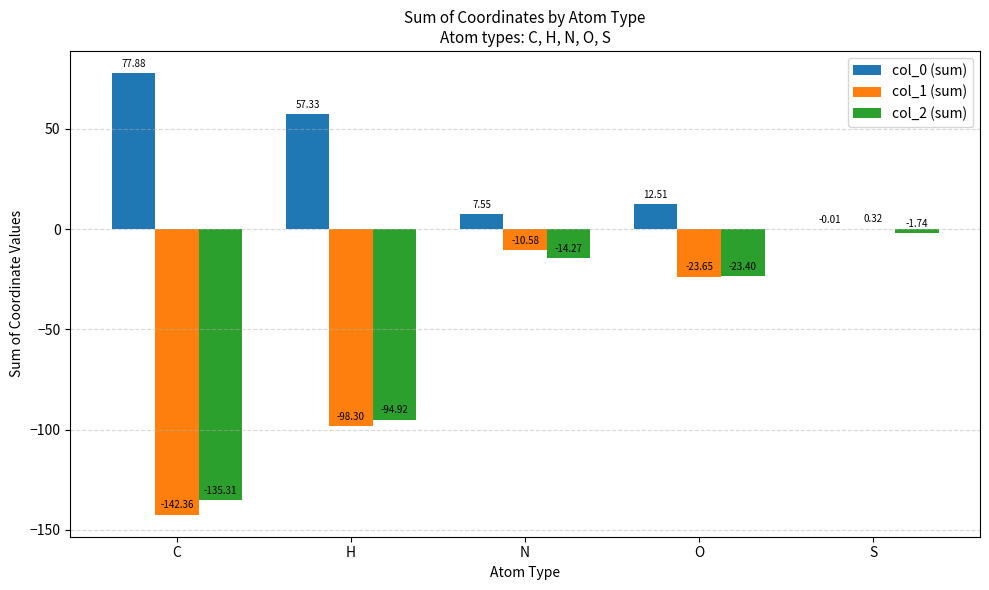

Which series has the largest range (max minus min)?

col_1 (sum)